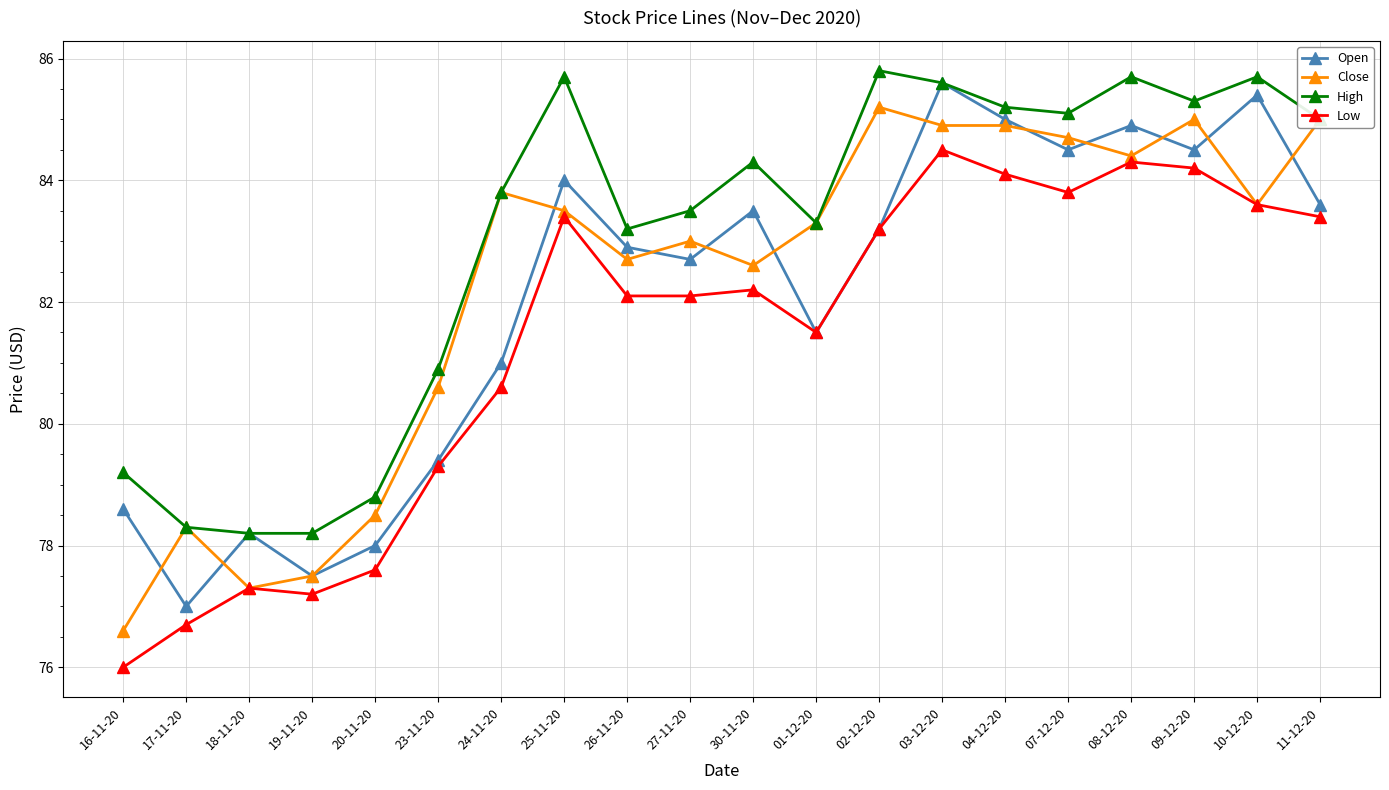

Which category has the lowest value across all series?

16-11-20